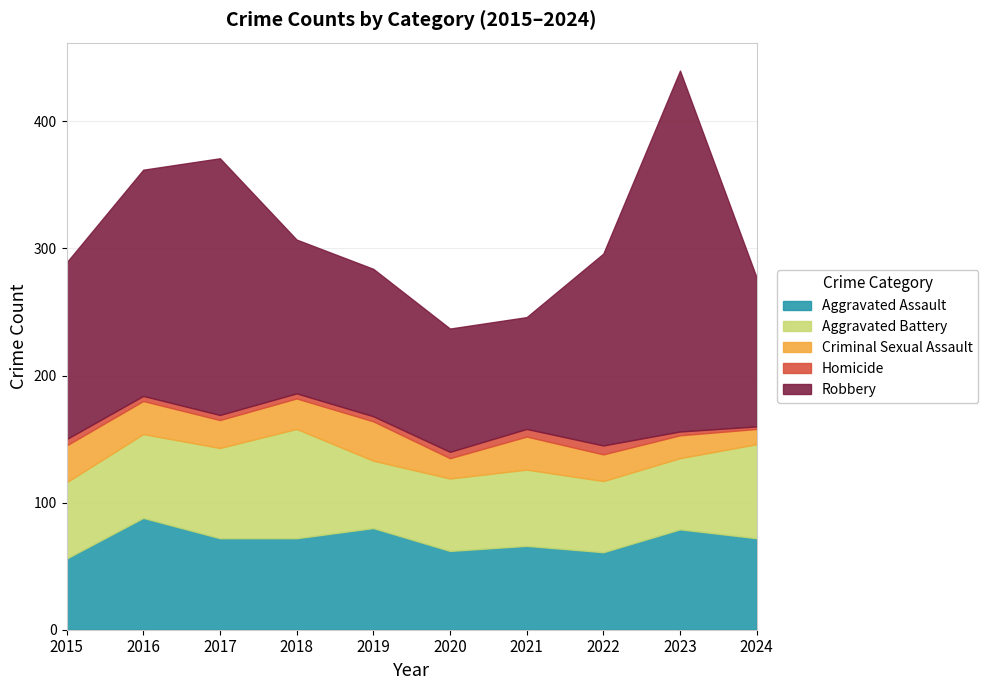

At which category is the sum across all series the highest?

2023